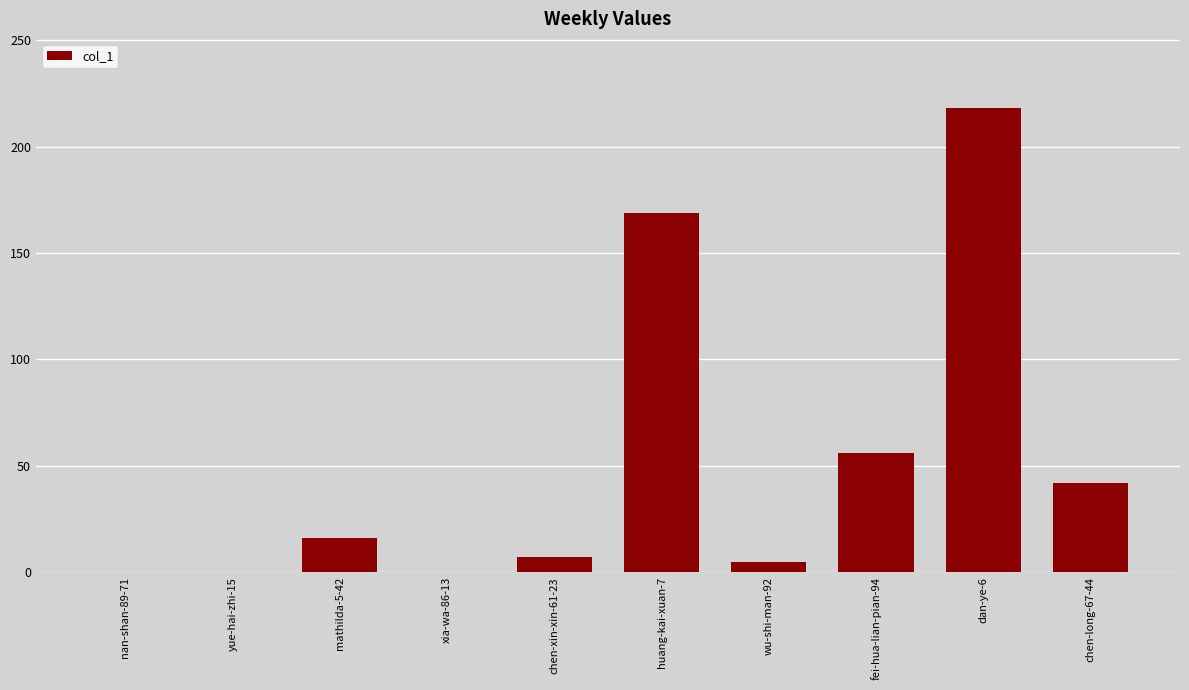

What is the maximum value shown in the chart?

218